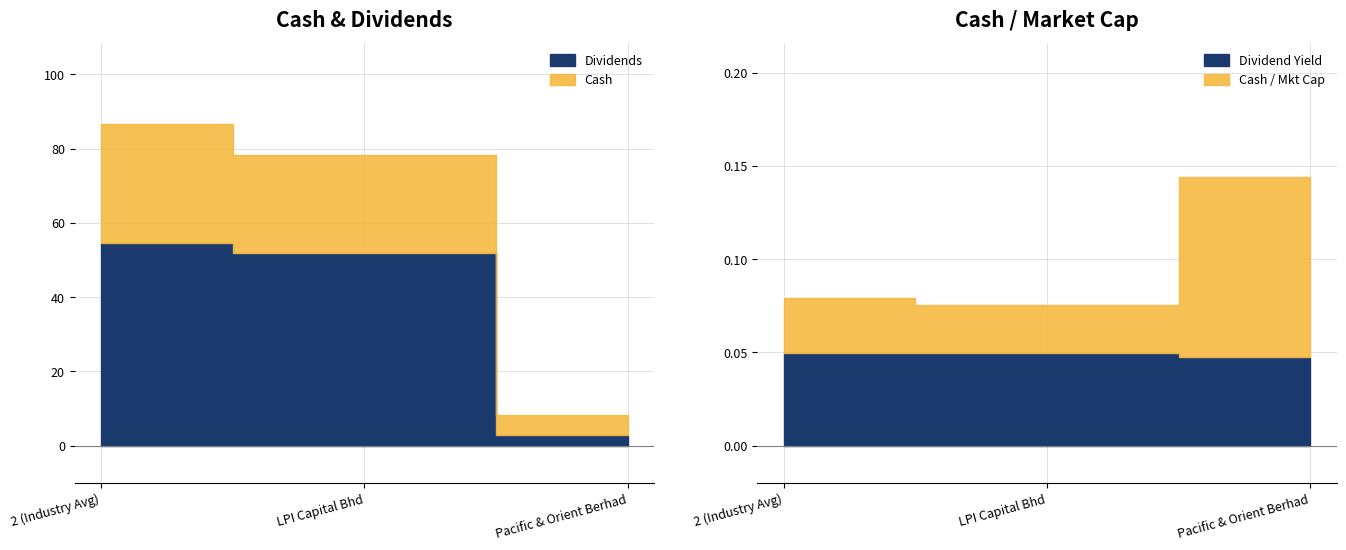

What is the label of the 1st point from the right?

Pacific & Orient Berhad